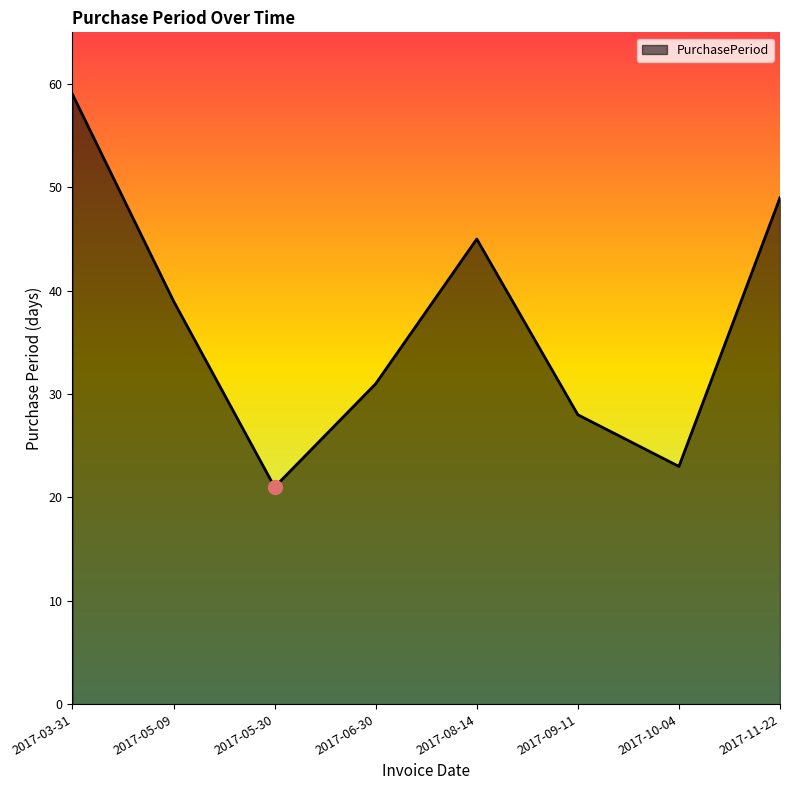

What position from the right is 2017-11-22?

1